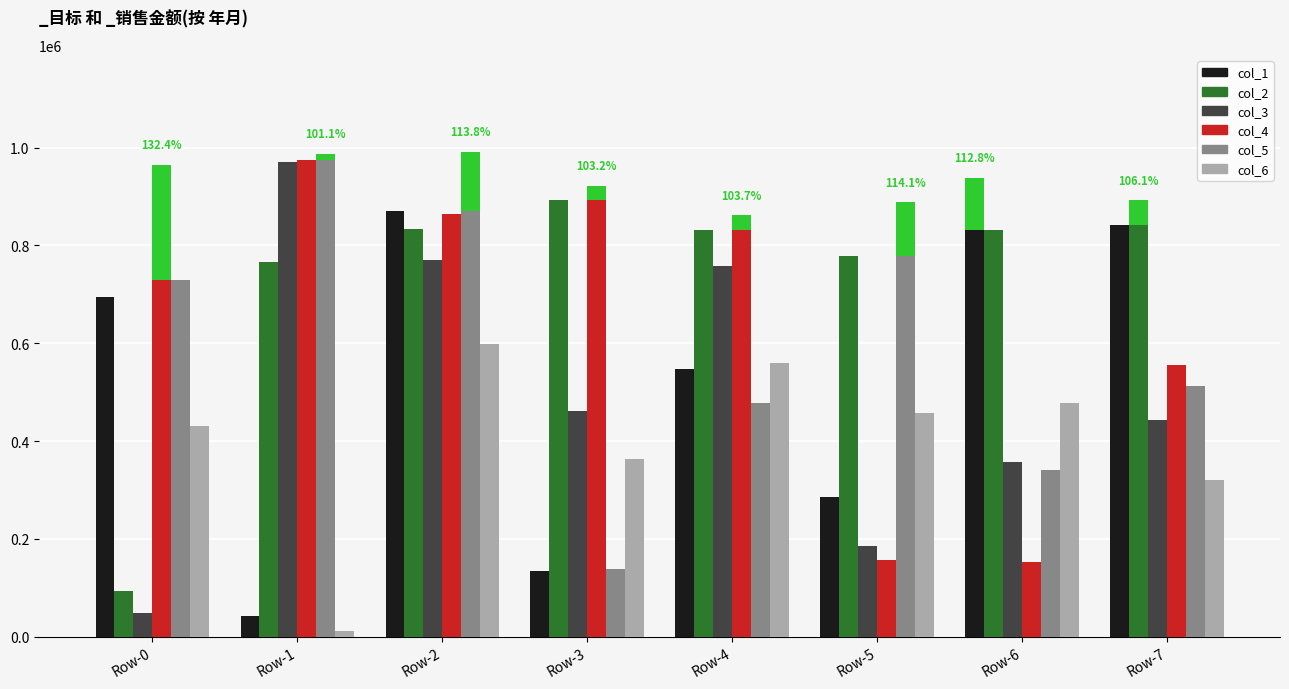

Which category has the highest value in the col_5 series?

Row-2